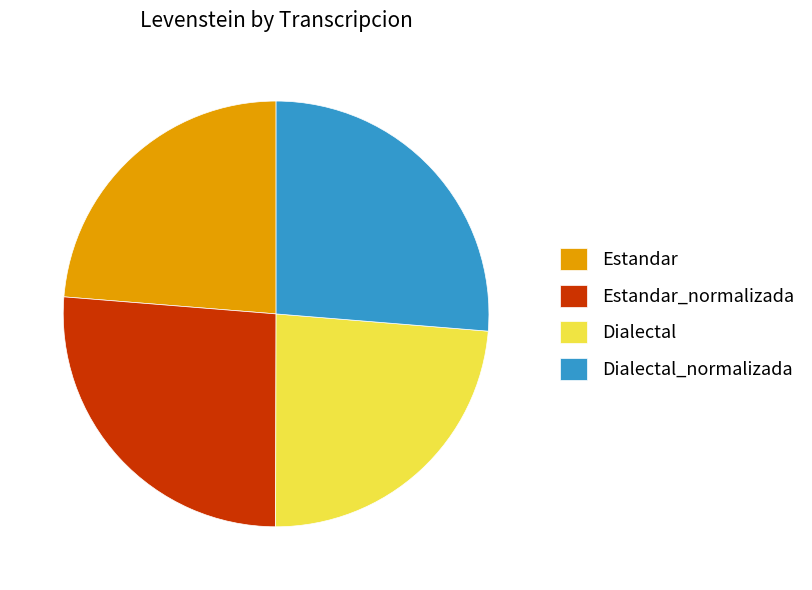

Is Estandar the majority of the pie?

No